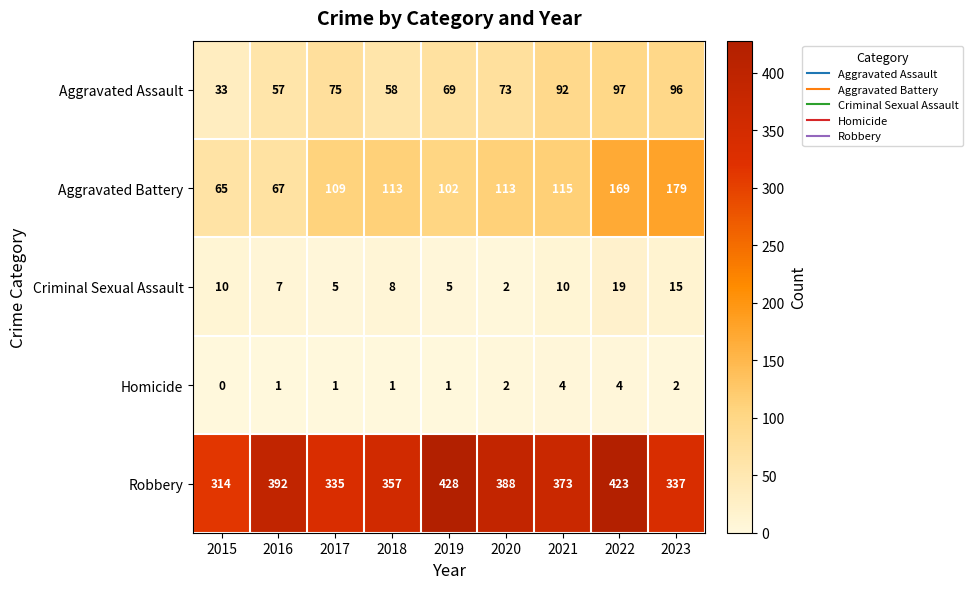

What is the sum of all Aggravated Assault values?

650